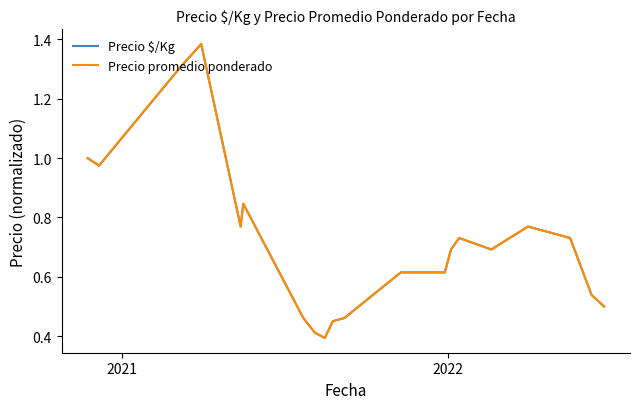

Which series has the largest range (max minus min)?

Precio promedio ponderado